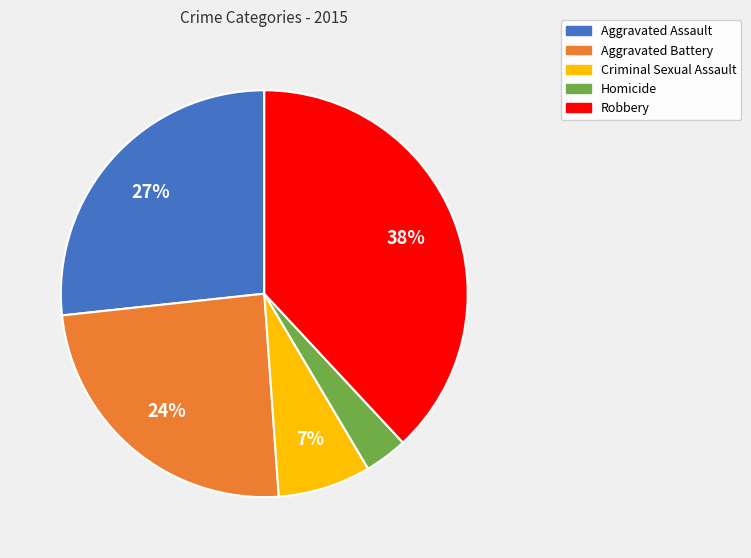

Is there any slice that represents more than half of the pie?

No